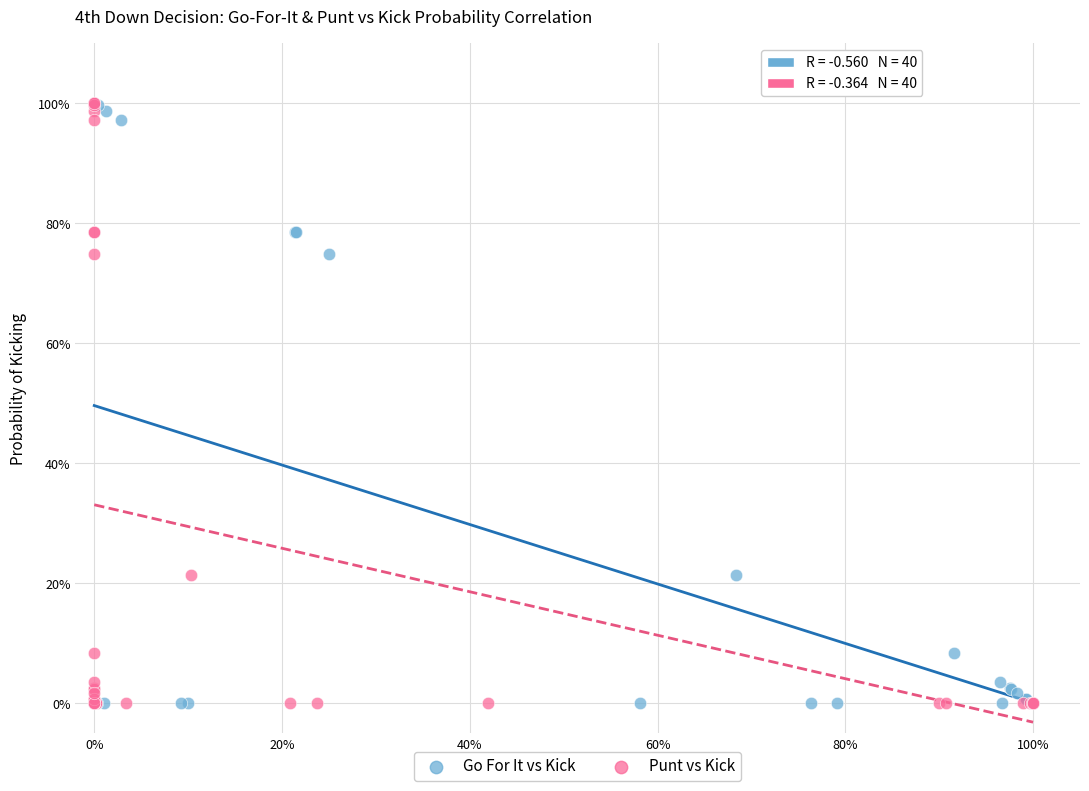

What are all the series names shown in the legend?

Go For It vs Kick, Punt vs Kick